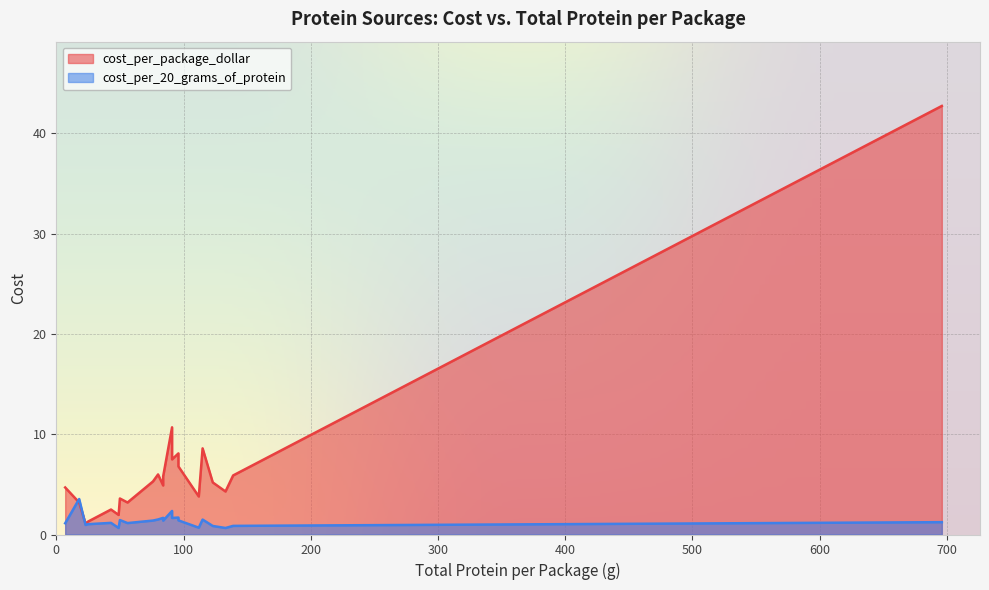

Reading left to right, what are all the values shown in this chart?

4.7	3.2	1.1	1.3	2.5	1.9	3.6	3.2	5.3	6.0	4.9	5.8	10.7	7.5	8.1	6.8	3.8	8.6	5.2	4.3	5.9	42.7